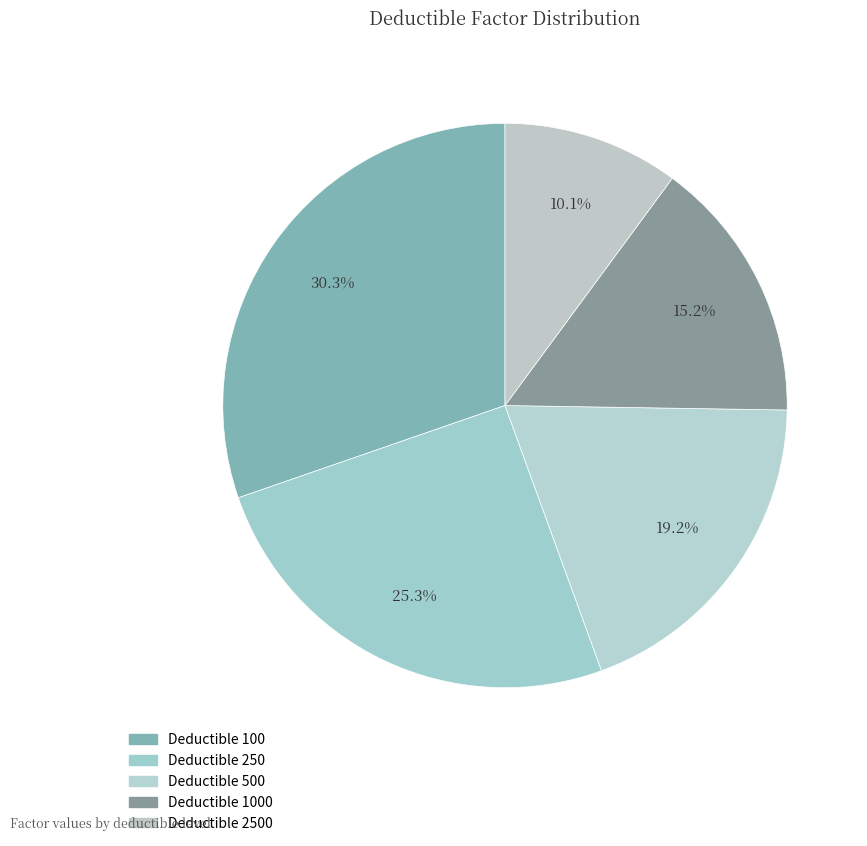

How many segments does this pie chart have?

5